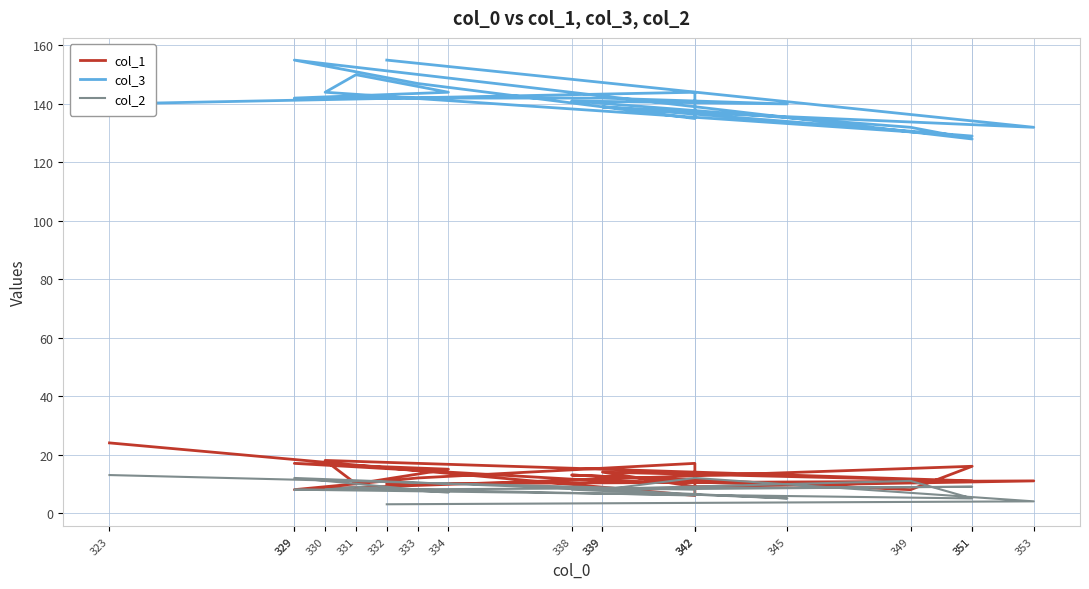

True or false: col_3 and col_2 intersect in this chart.

False